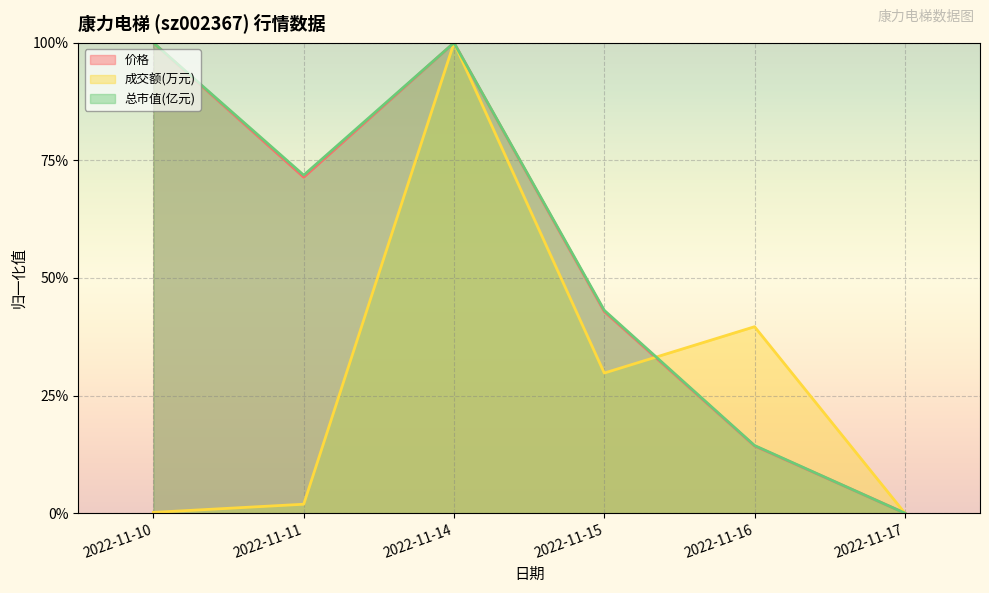

Reading right to left, what are all the values shown in this chart?

价格: 2022-11-17=0.0	2022-11-16=0.1	2022-11-15=0.4	2022-11-14=1.0	2022-11-11=0.7	2022-11-10=1.0
成交额(万元): 2022-11-17=0.0	2022-11-16=0.4	2022-11-15=0.3	2022-11-14=1.0	2022-11-11=0.0	2022-11-10=0.0
总市值(亿元): 2022-11-17=0.0	2022-11-16=0.1	2022-11-15=0.4	2022-11-14=1.0	2022-11-11=0.7	2022-11-10=1.0